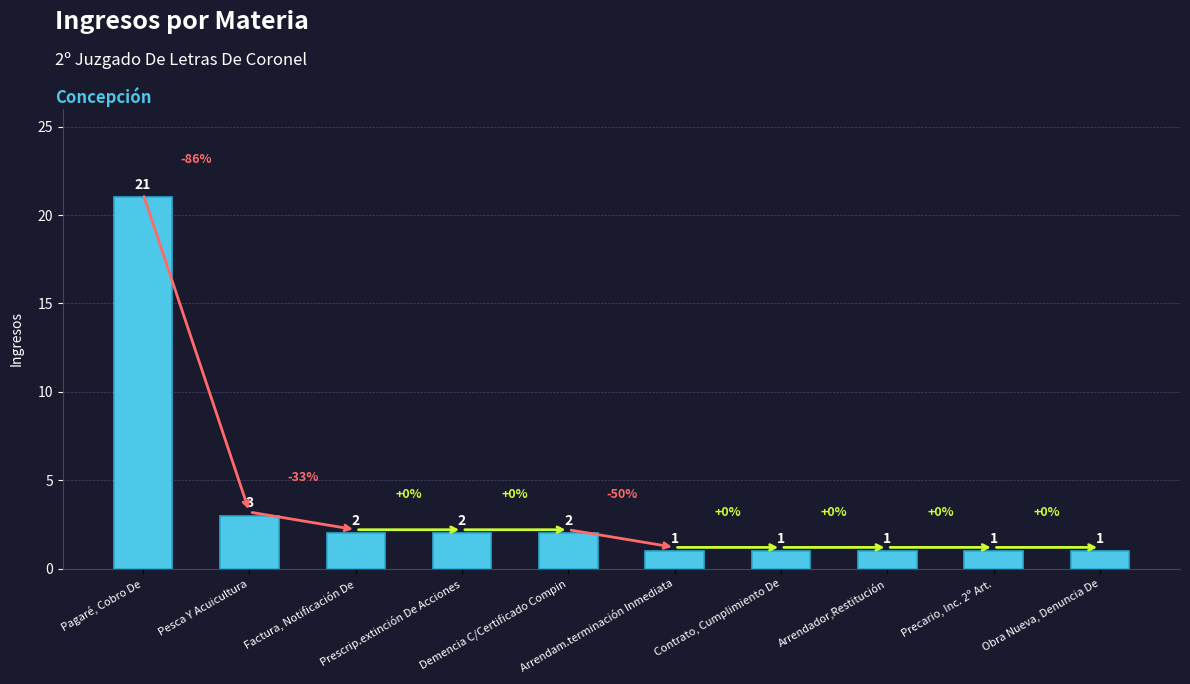

True or false: the data shows 1 at Factura, Notificación De.

False